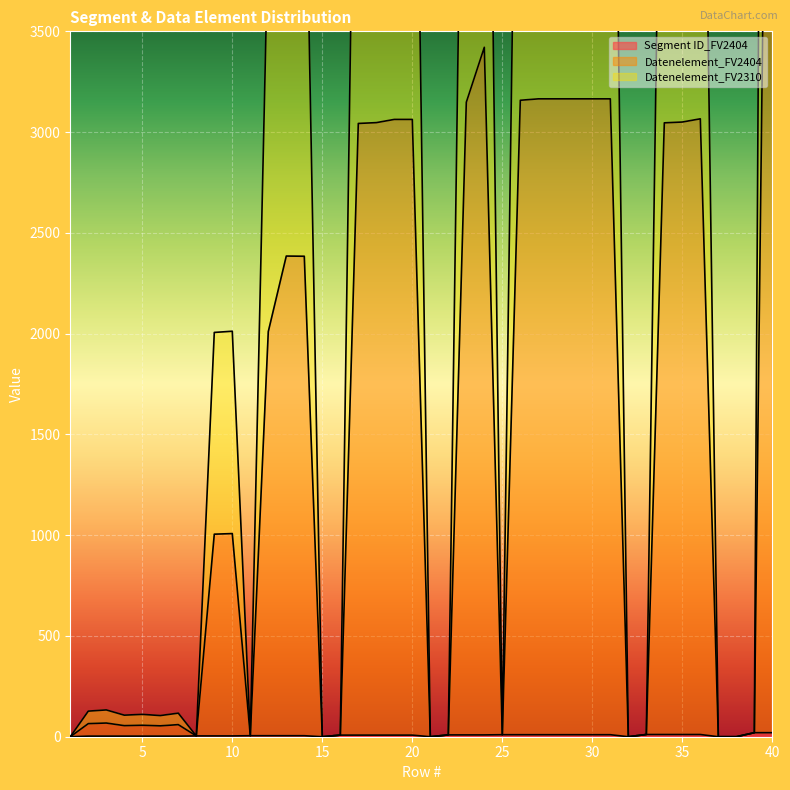

List the series in order of their peak value, lowest first.

Segment ID_FV2404, Datenelement_FV2310, Datenelement_FV2404